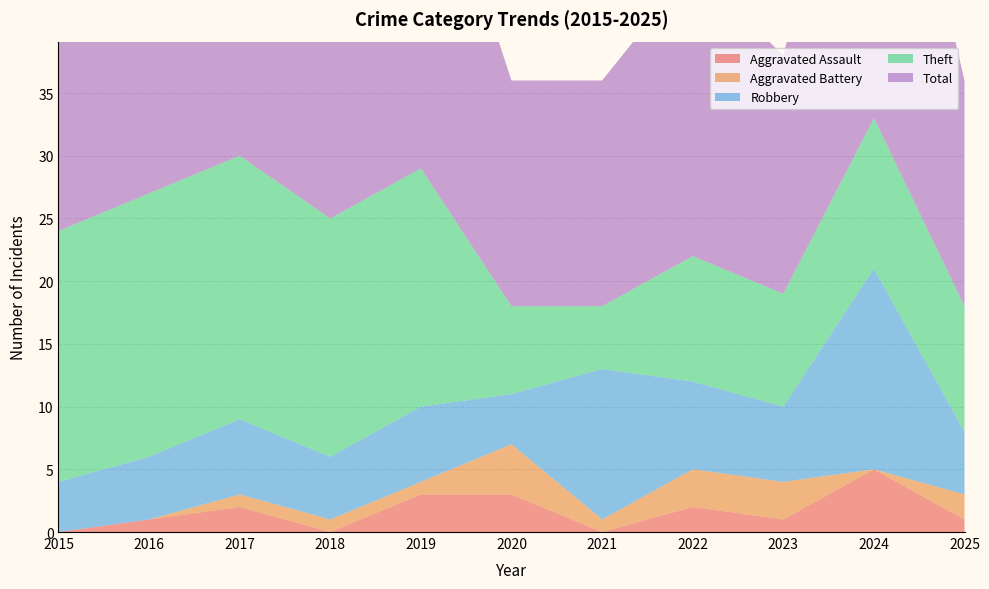

Reading left to right, transcribe all the data shown in this chart.

Aggravated Assault: 0	1	2	0	3	3	0	2	1	5	1
Aggravated Battery: 0	0	1	1	1	4	1	3	3	0	2
Robbery: 4	5	6	5	6	4	12	7	6	16	5
Theft: 20	21	21	19	19	7	5	10	9	12	10
Total: 24	27	30	25	29	18	18	23	19	34	18